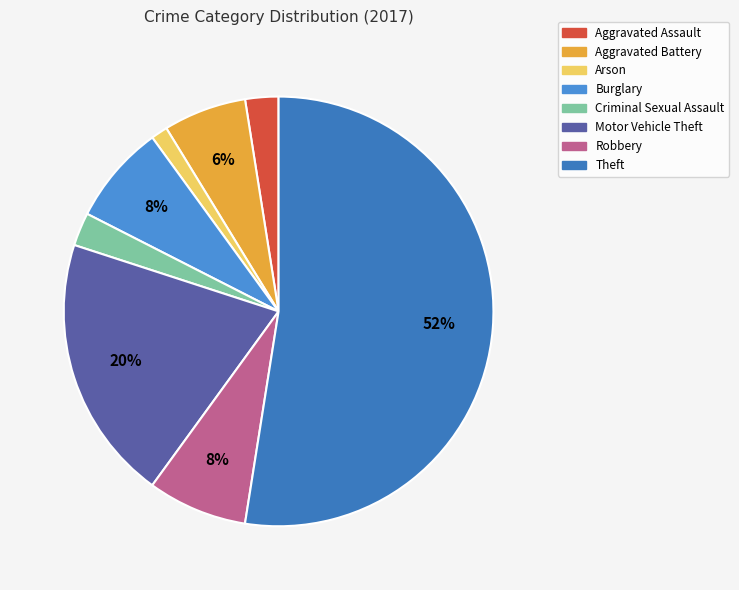

Which has a higher value, Aggravated Assault or Robbery?

Robbery